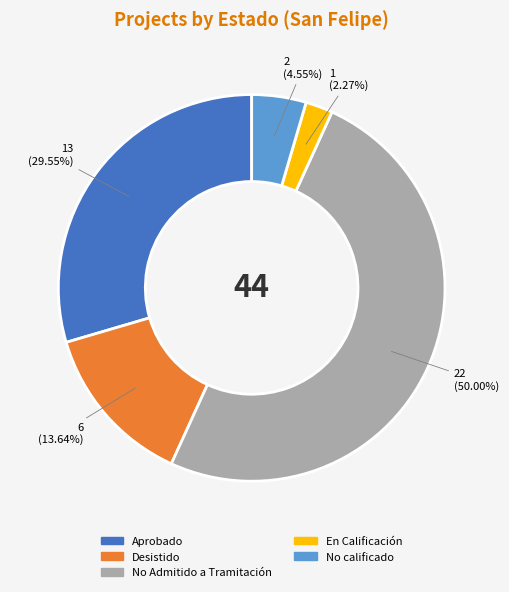

To the nearest percent, what is the difference between the largest and smallest slice percentages?

48%